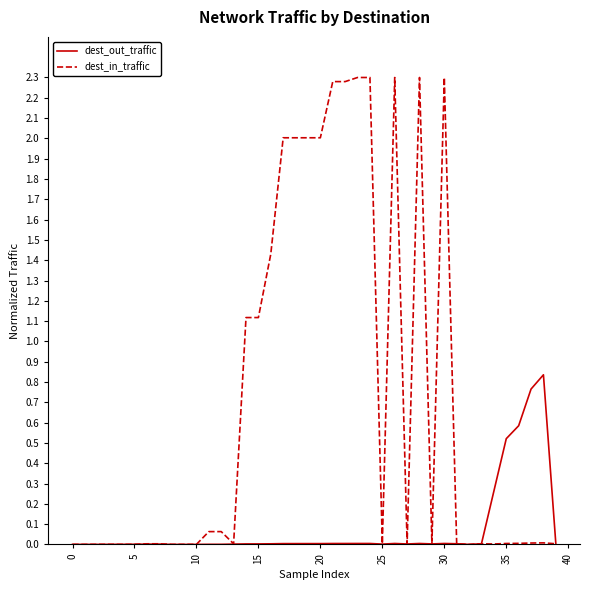

Does the chart have visible grid lines?

No